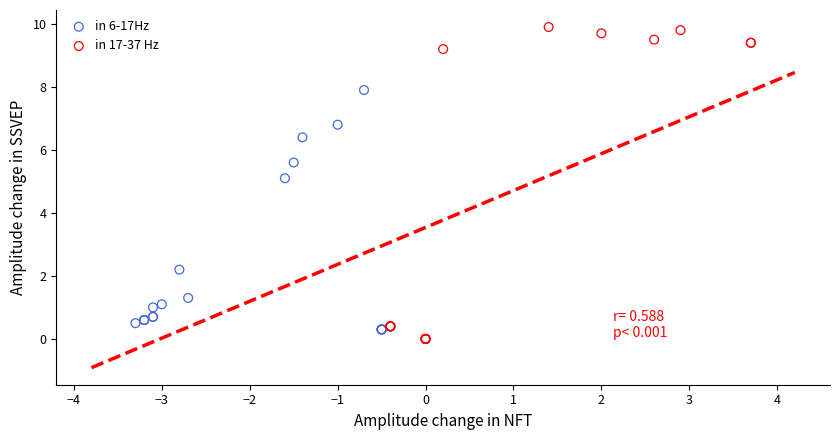

Which series contains the highest Y value?

in 17-37 Hz